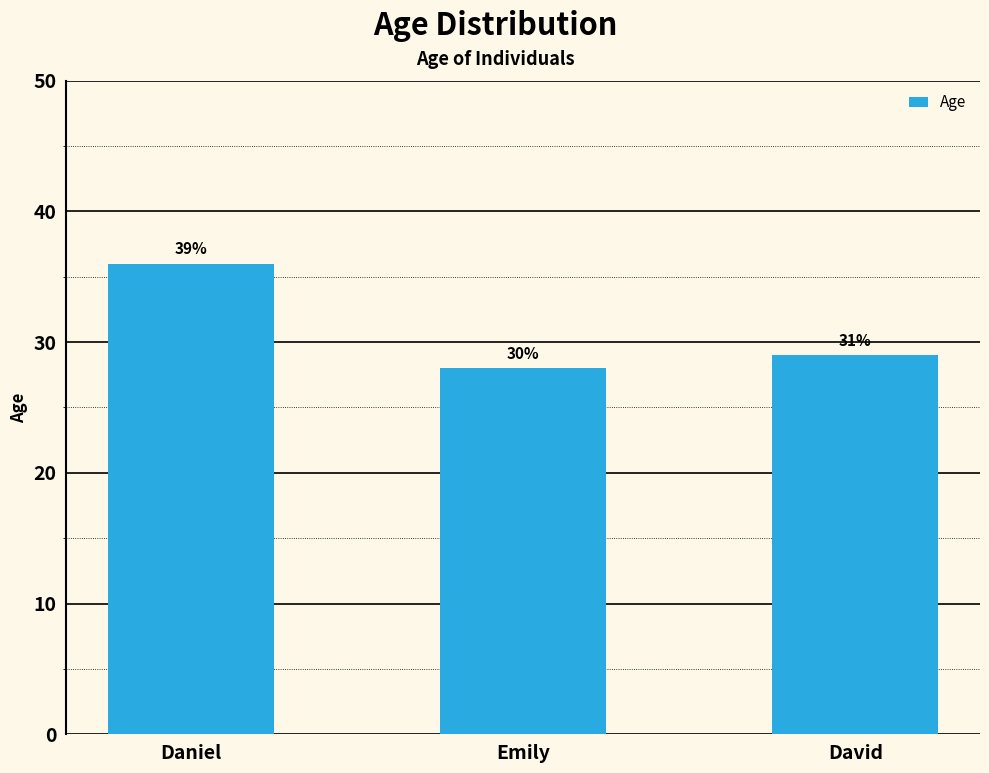

List the labels in order of value, largest first.

Daniel, David, Emily